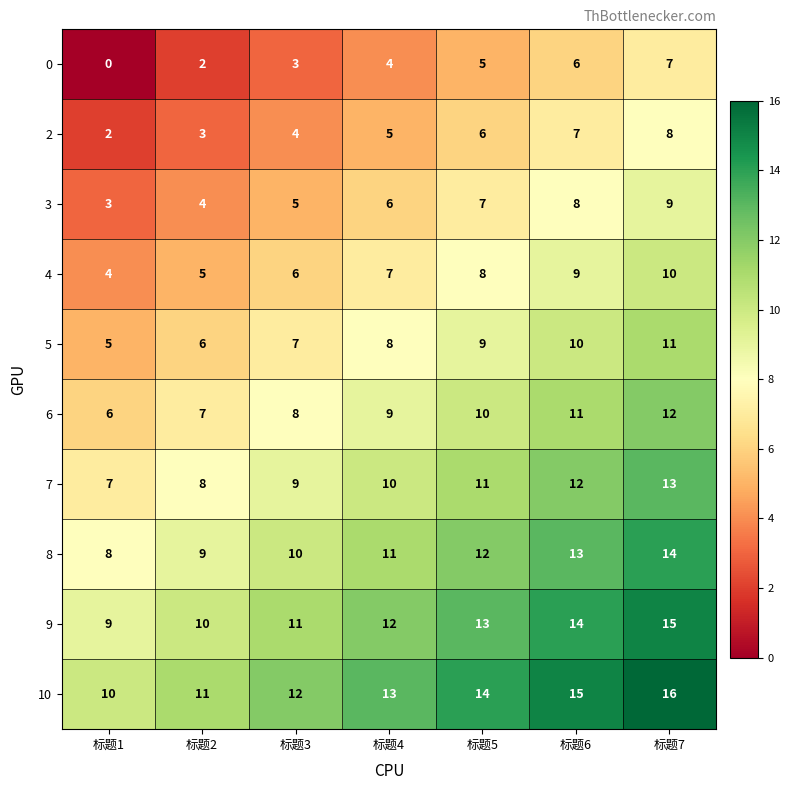

Which category has the highest value across all series?

标题7